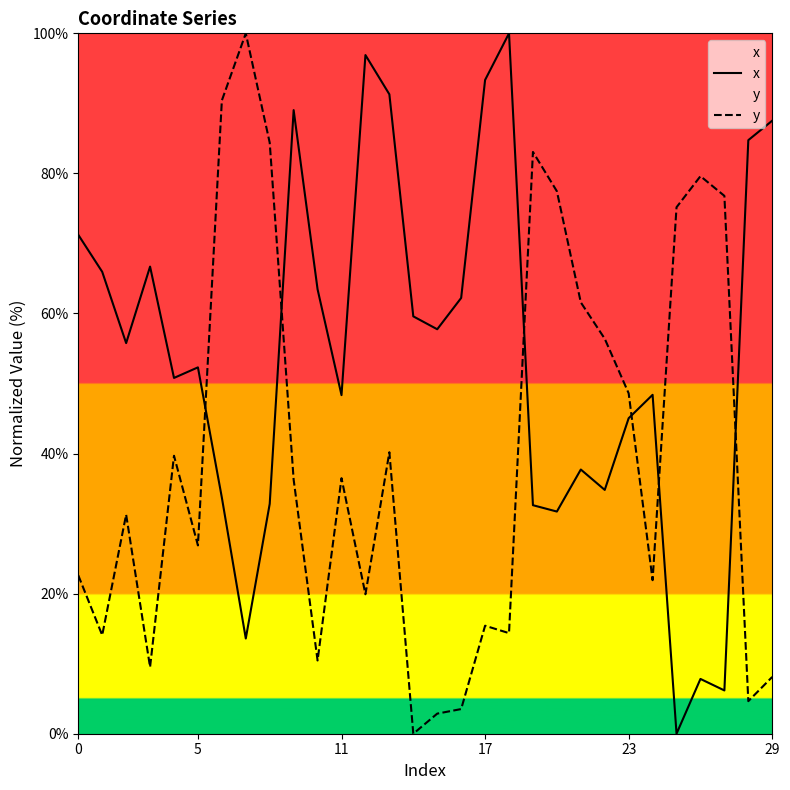

True or false: x and y cross at least once.

True